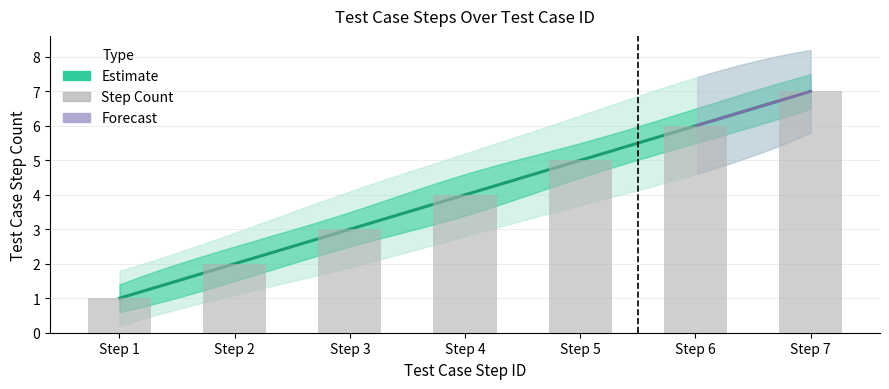

Which category has the highest value in the Test Case Step ID series?

Step 7